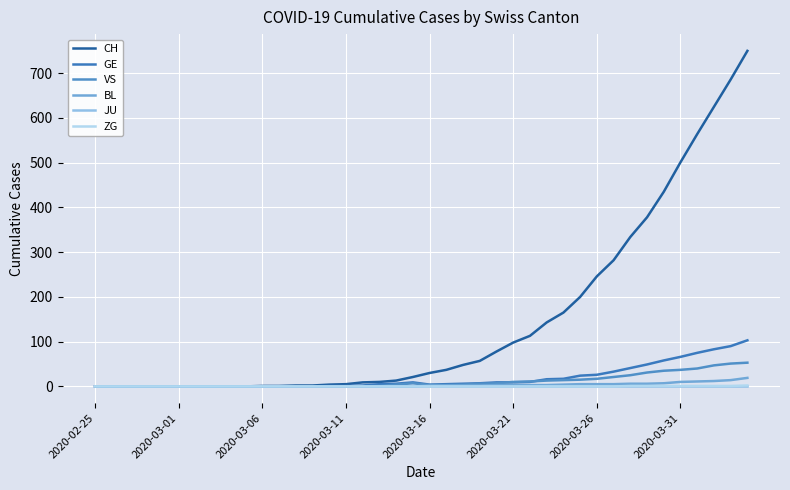

Does the chart have visible grid lines?

Yes